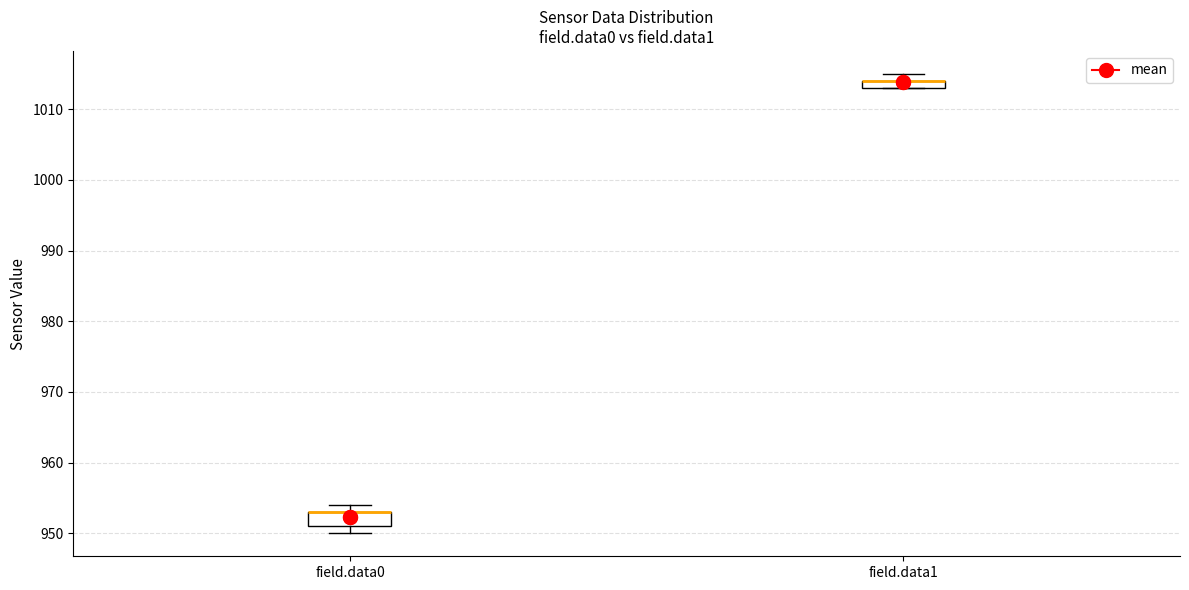

Where is the upper edge of the box for field.data1 on the y-axis? The values are not printed on the chart, so give them approximately, as read against the axis.

1014